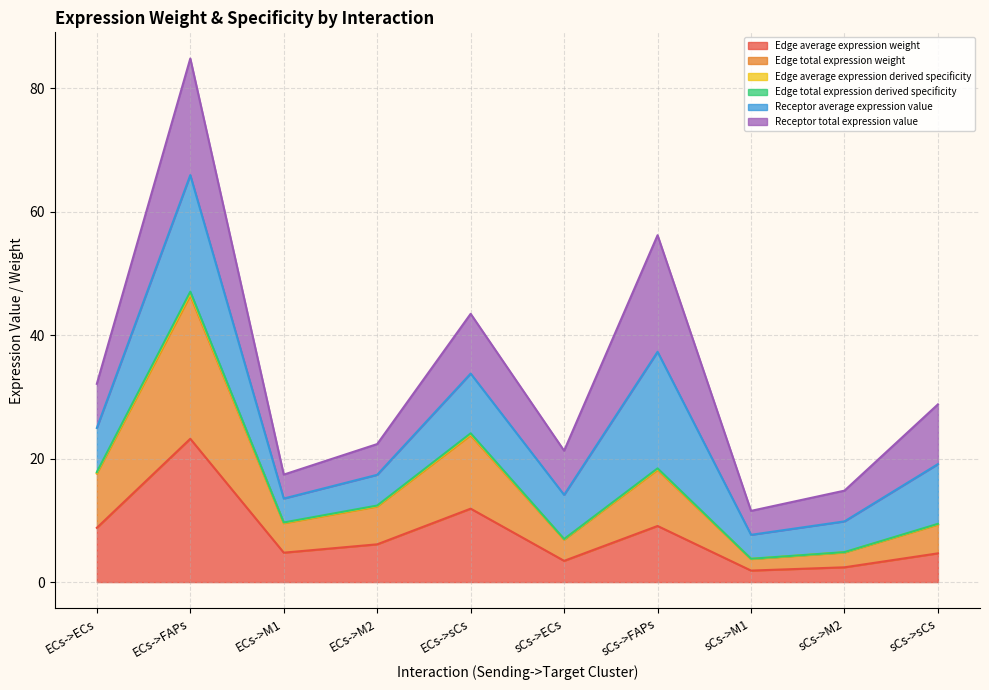

What is the difference between the highest and lowest values at ECs->FAPs?

23.8